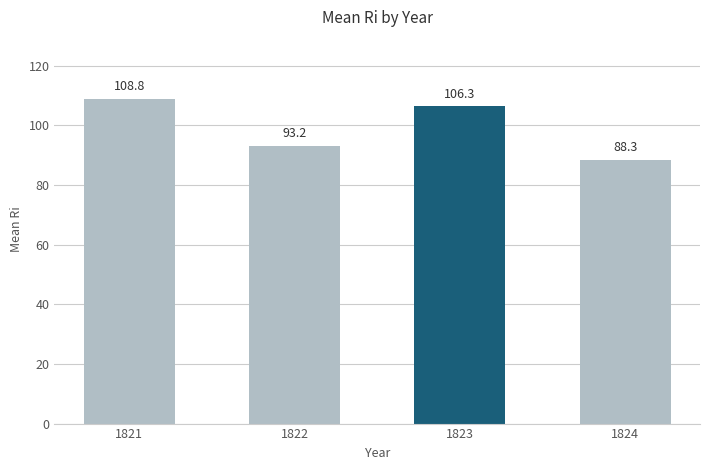

How many categories are shown in the chart?

4